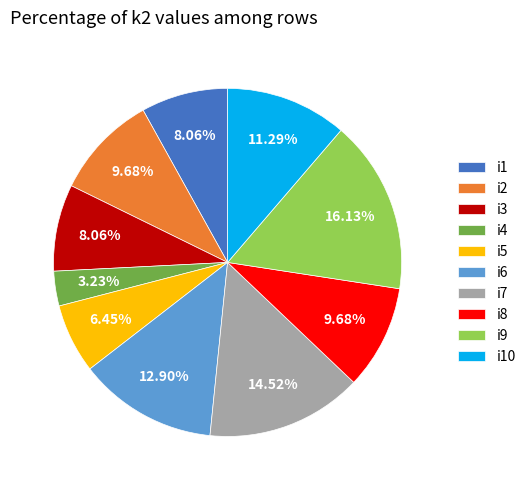

Count the number of slices in the pie.

10